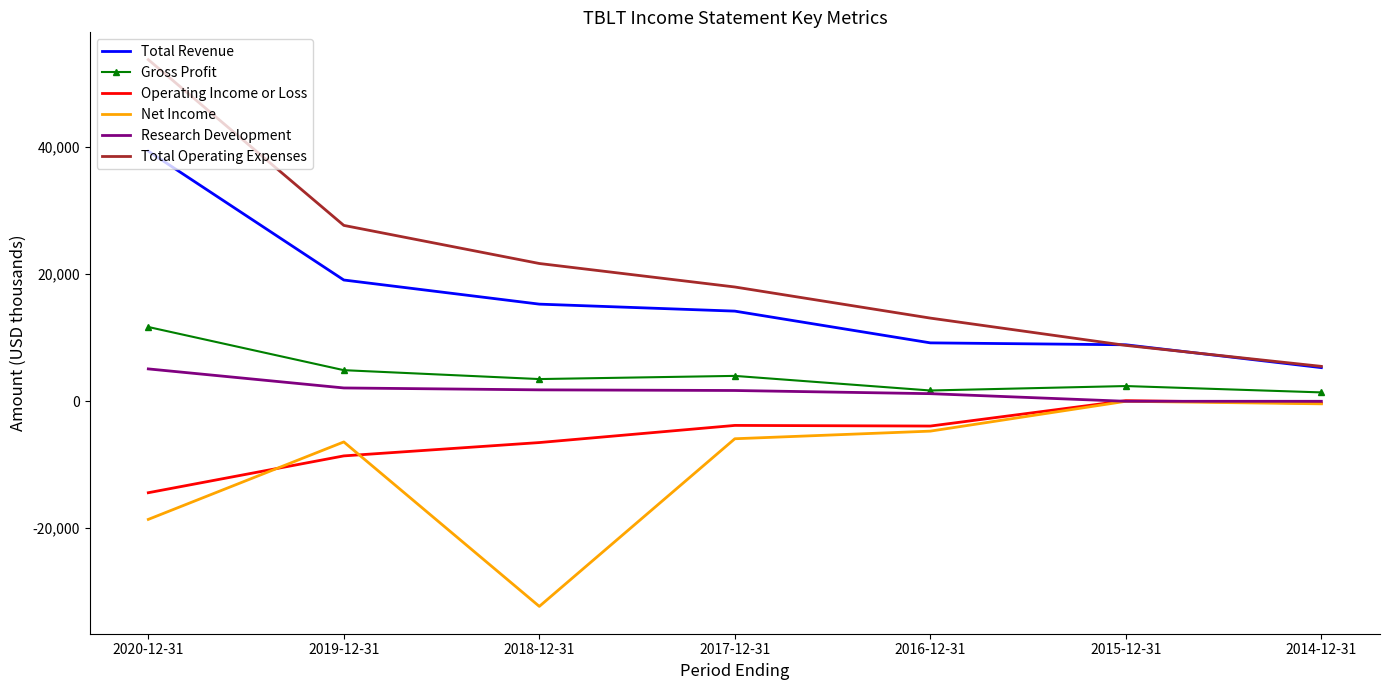

True or false: Total Operating Expenses and Operating Income or Loss intersect in this chart.

False